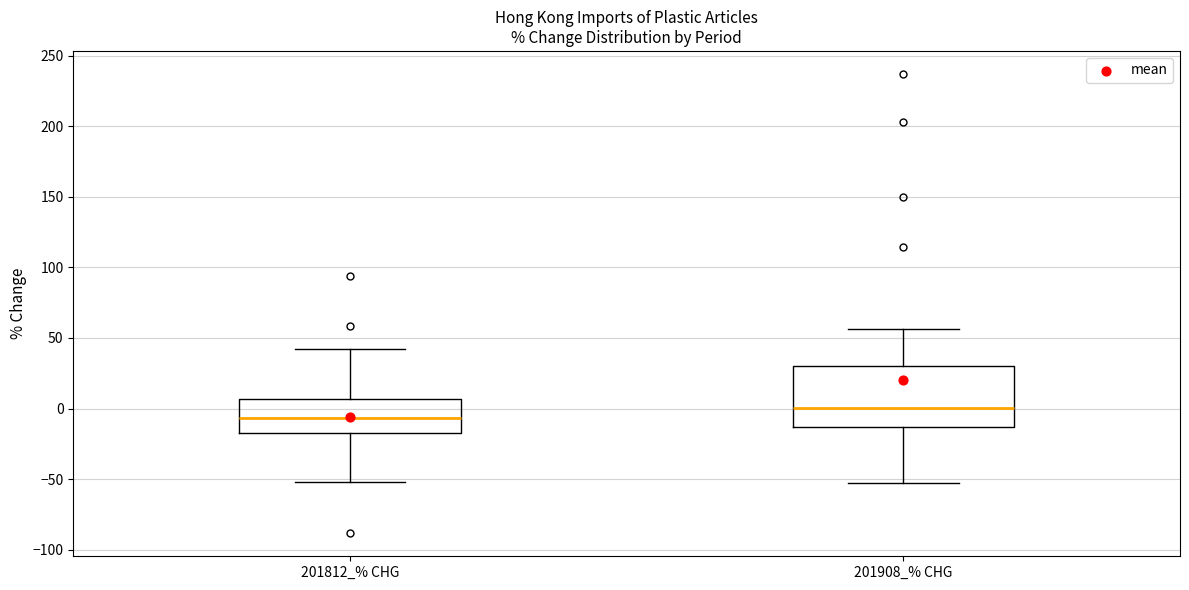

Reading left to right, transcribe this box plot: for each box, give where its median line is, the range the box spans, and where its two whiskers end, as read against the y-axis. The values are not printed on the chart, so give them approximately, as read against the axis.

201812_% CHG: median -5, box -15 to 5, whiskers -50 to 40
201908_% CHG: median 0, box -15 to 30, whiskers -55 to 55